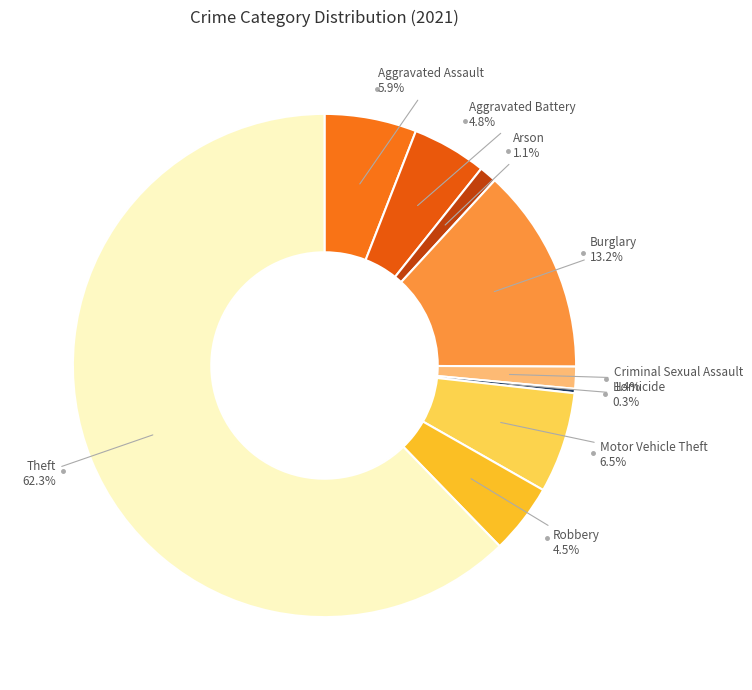

To the nearest percent, what is the difference between the largest and smallest slice percentages?

62%